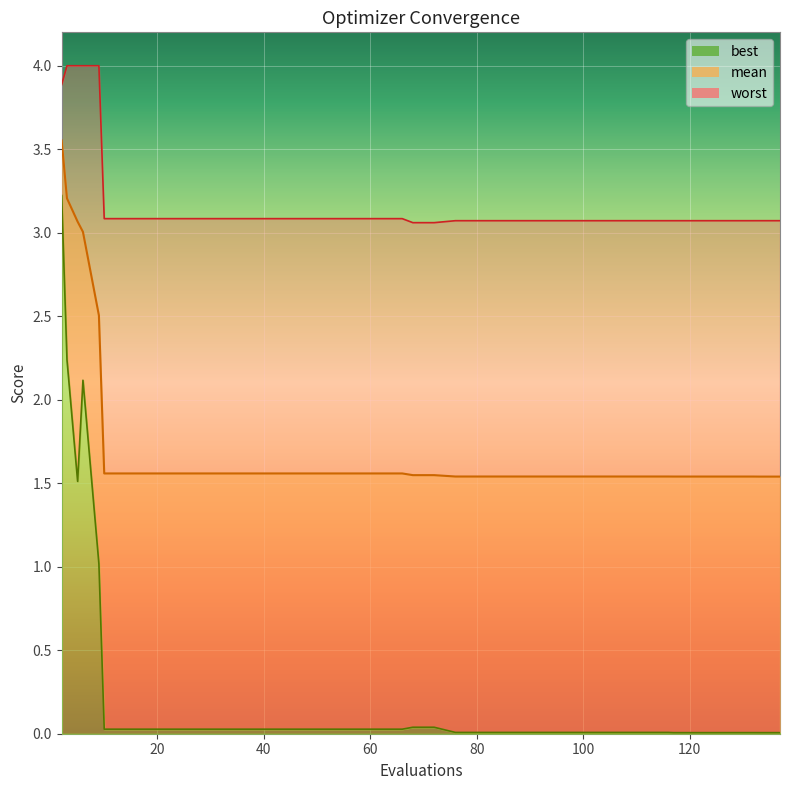

Does the chart display data point markers on the line(s)?

No